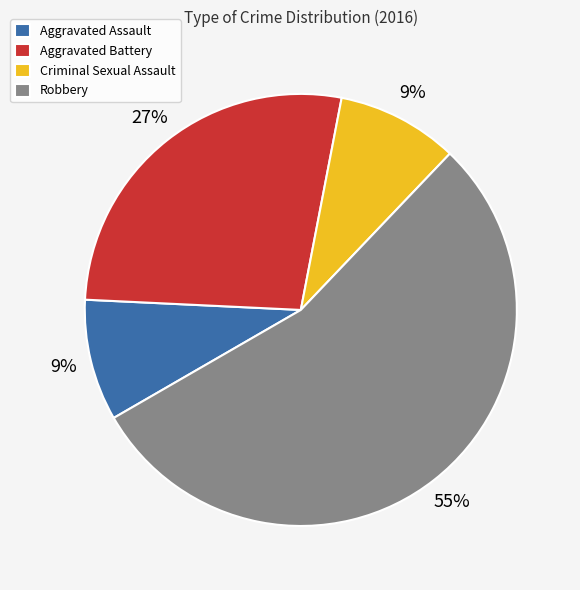

What percentage is the Criminal Sexual Assault slice, to the nearest percent?

9%